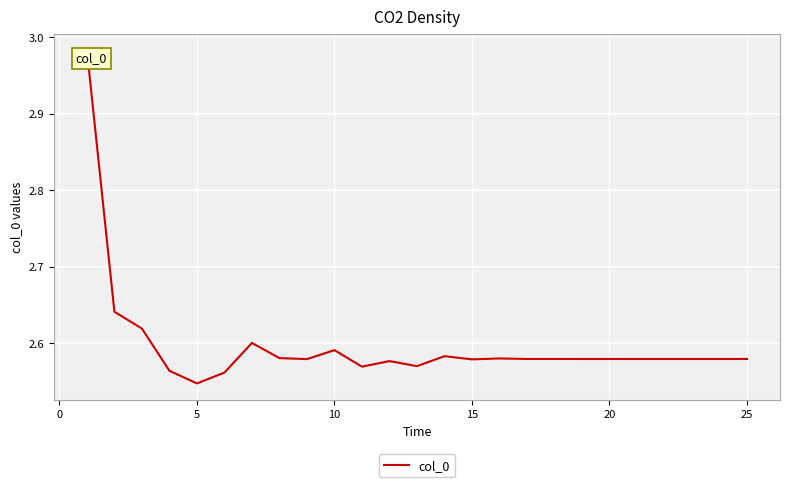

What is the difference between the maximum and minimum values?

0.4